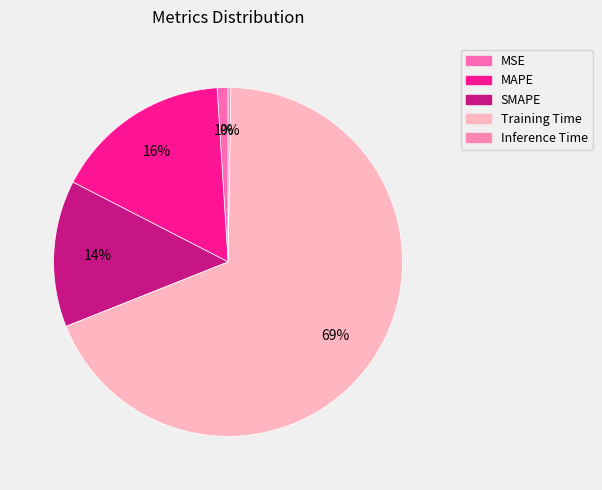

Is there a majority slice in this chart?

Yes